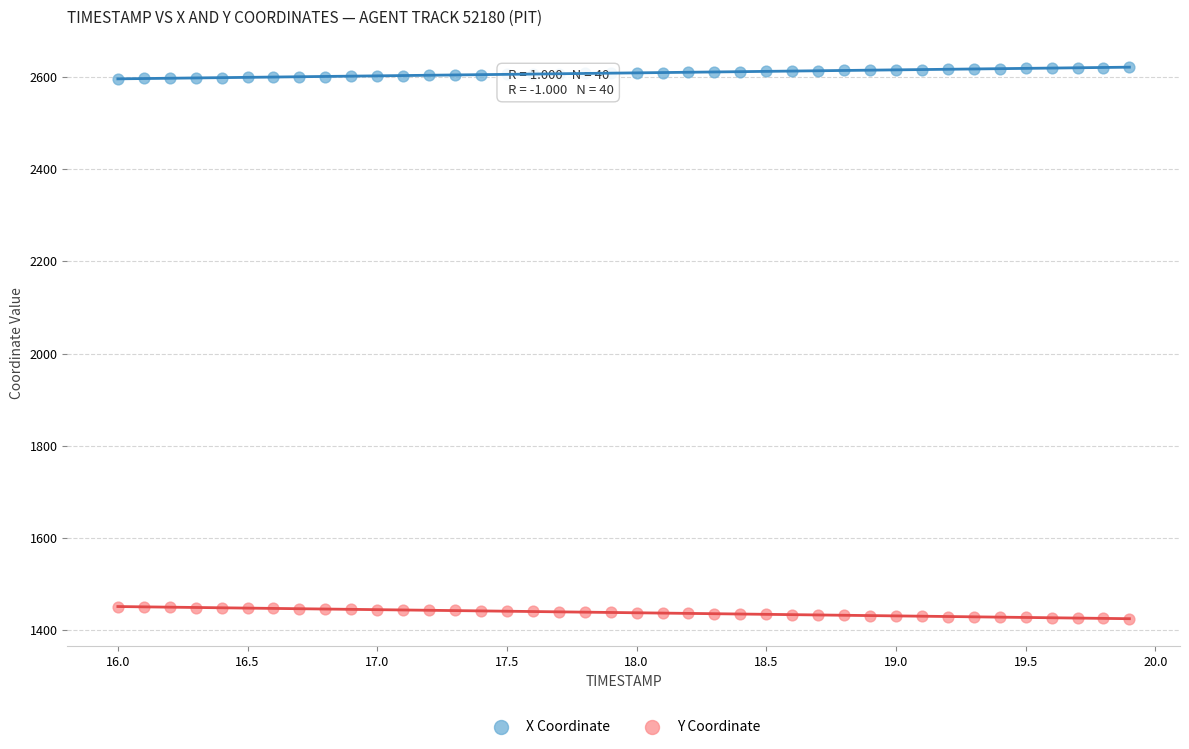

Which series reaches the maximum Y coordinate?

X Coordinate